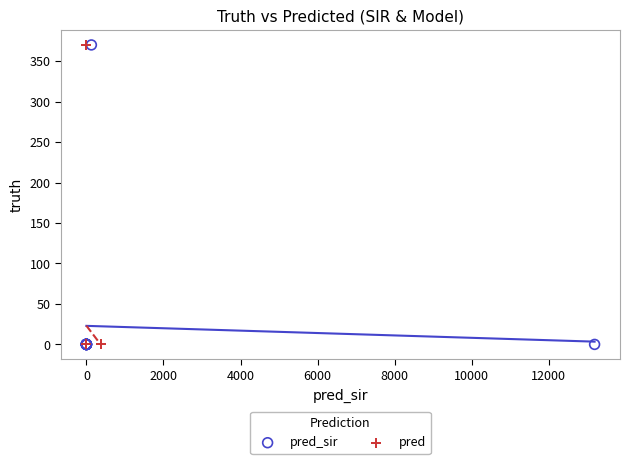

What are all the series names shown in the legend?

pred_sir, pred